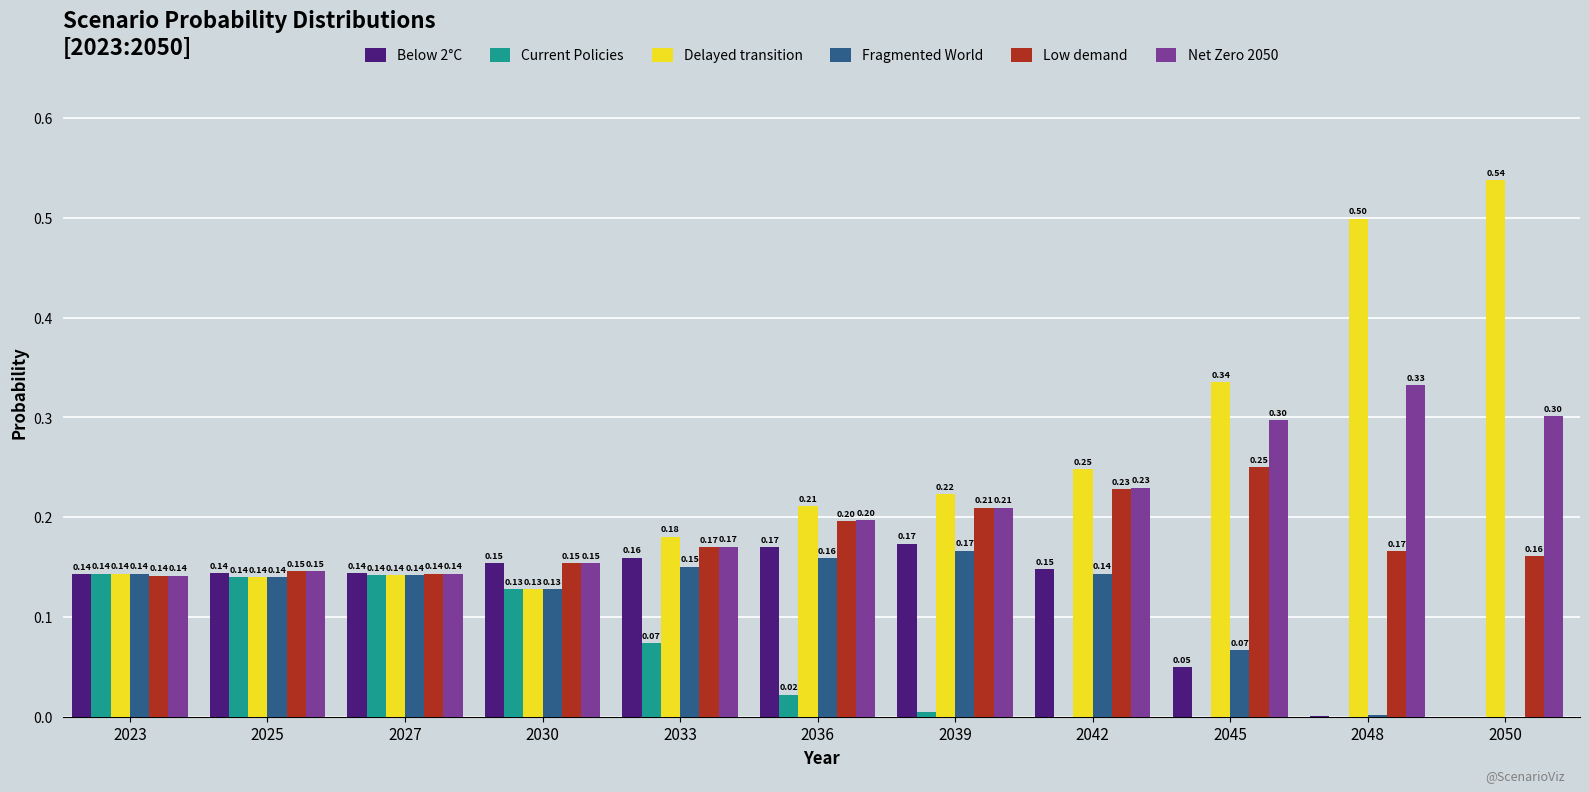

Count the number of categories in the chart.

11